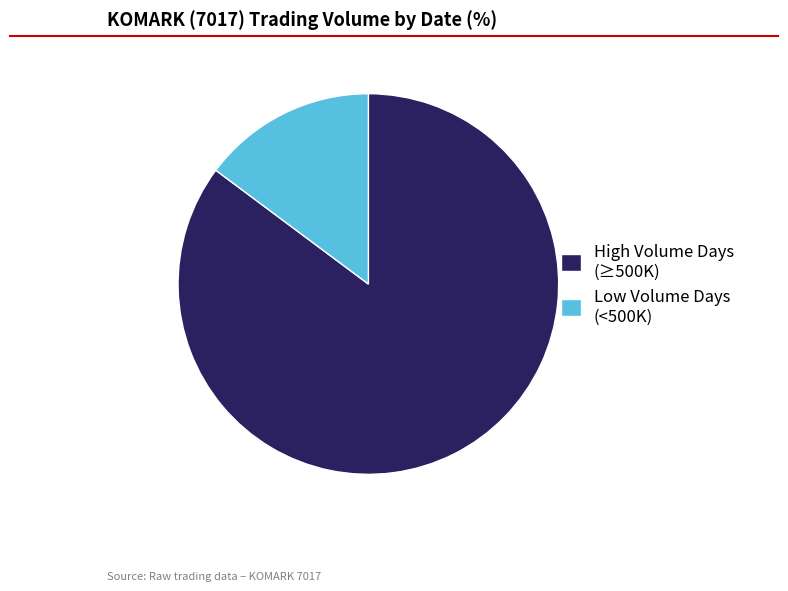

Between Low Volume Days (<500K) and High Volume Days (≥500K), which is larger?

High Volume Days (≥500K)